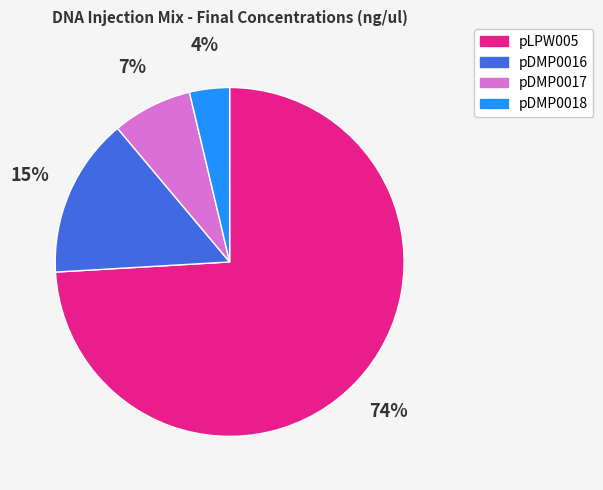

Combined, do pDMP0016 and pDMP0018 account for over 50%?

No